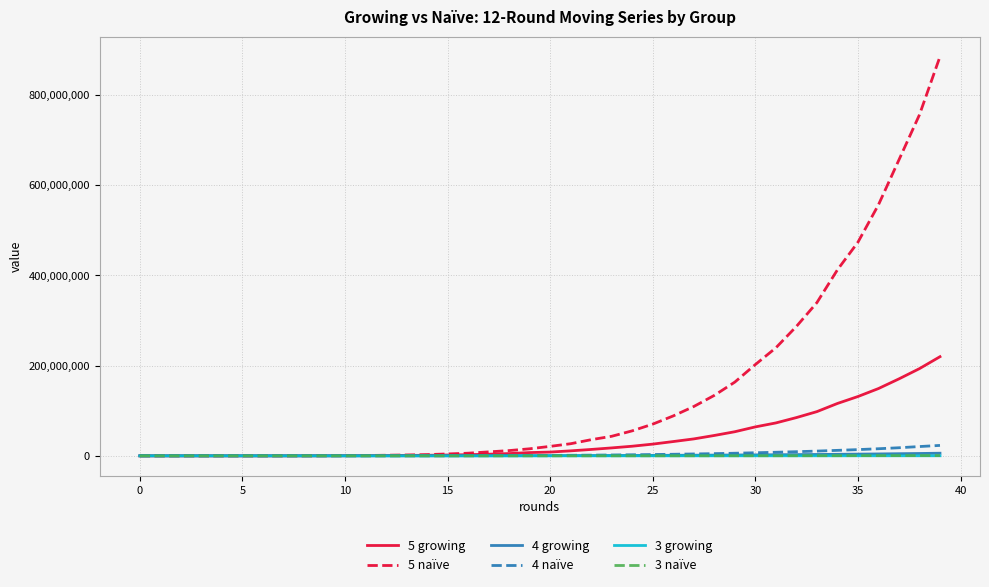

Which series has the largest total across all categories?

5 naïve